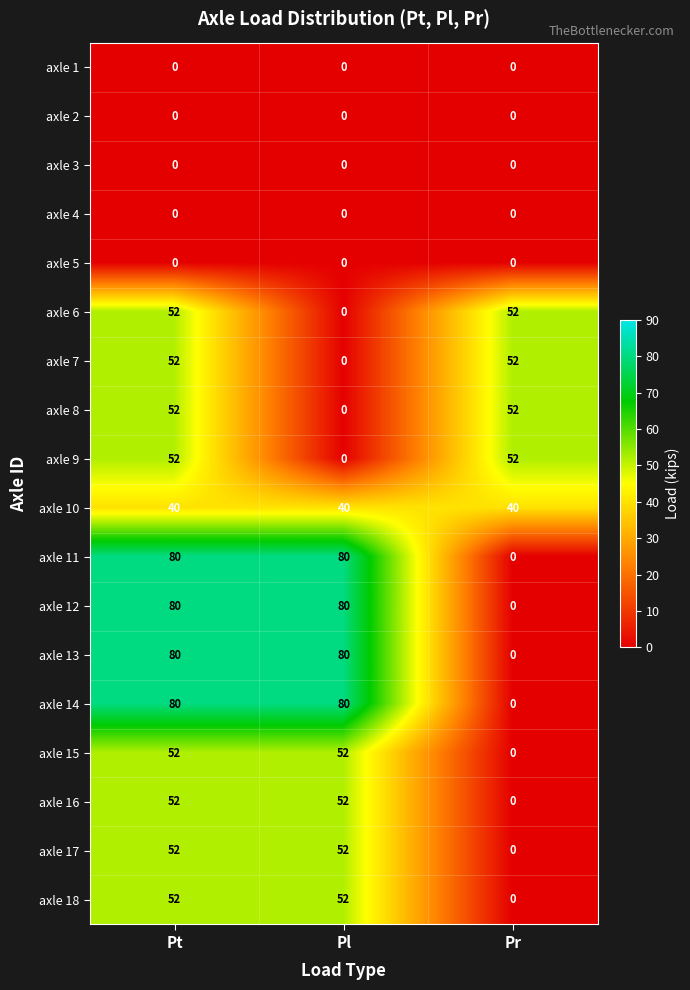

What is the total value across all series at Pt?

776